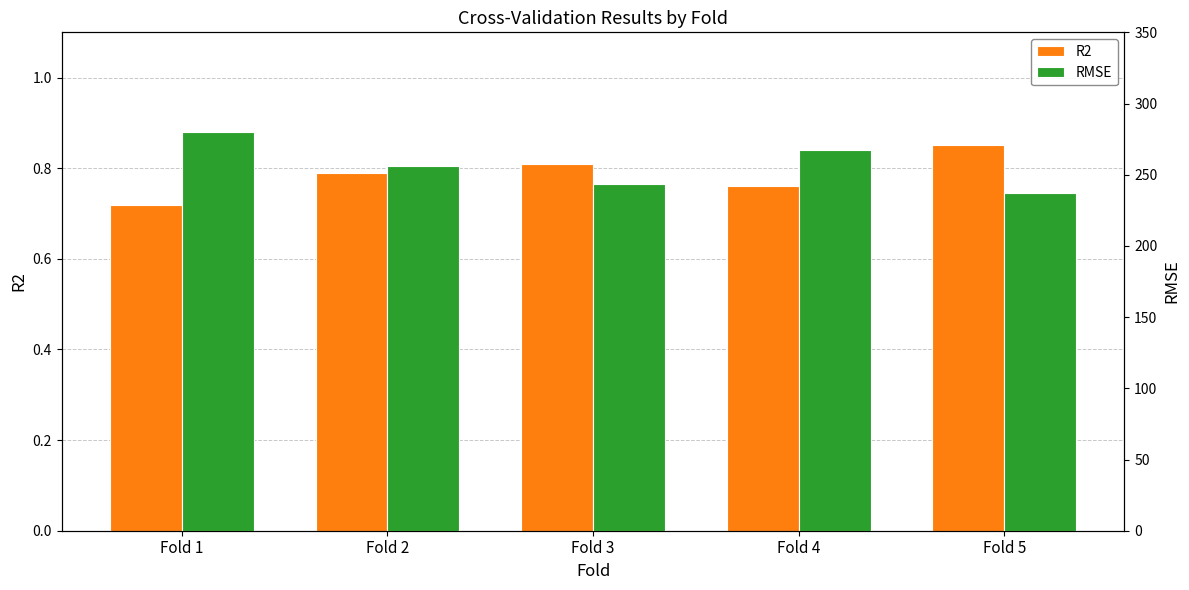

The value of RMSE at Fold 5 is 237.4. True or false?

True